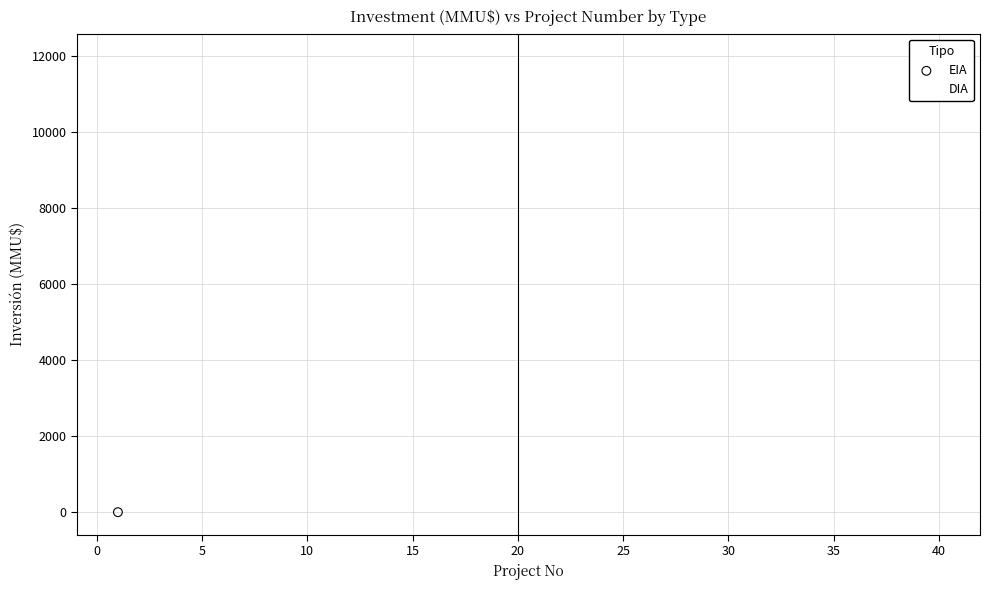

What are all the series names shown in the legend?

EIA, DIA